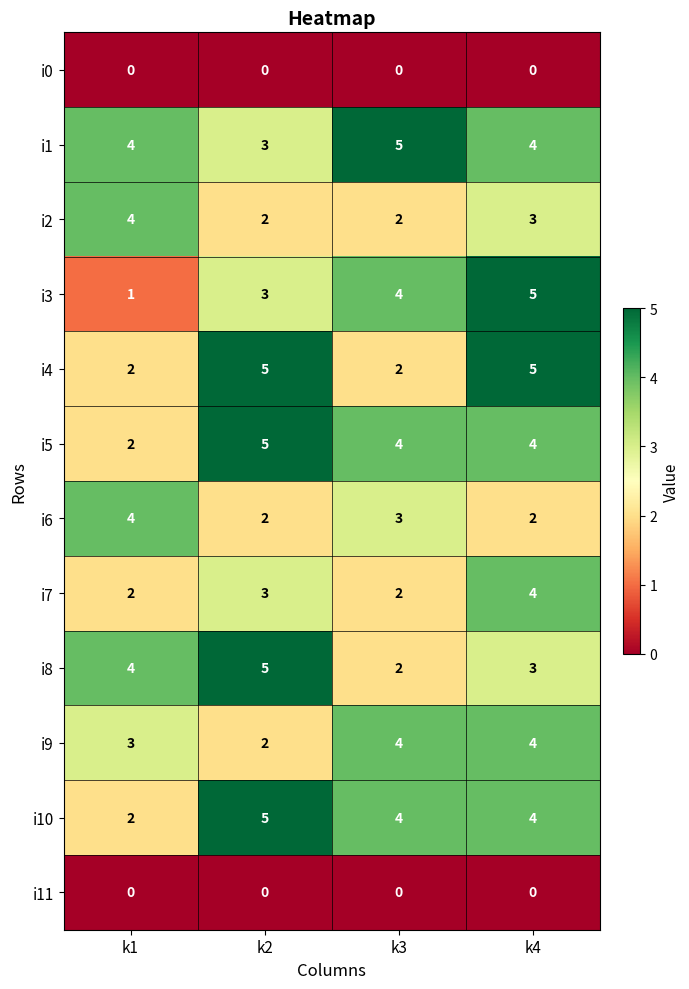

Which category has the highest value in the i7 series?

k4